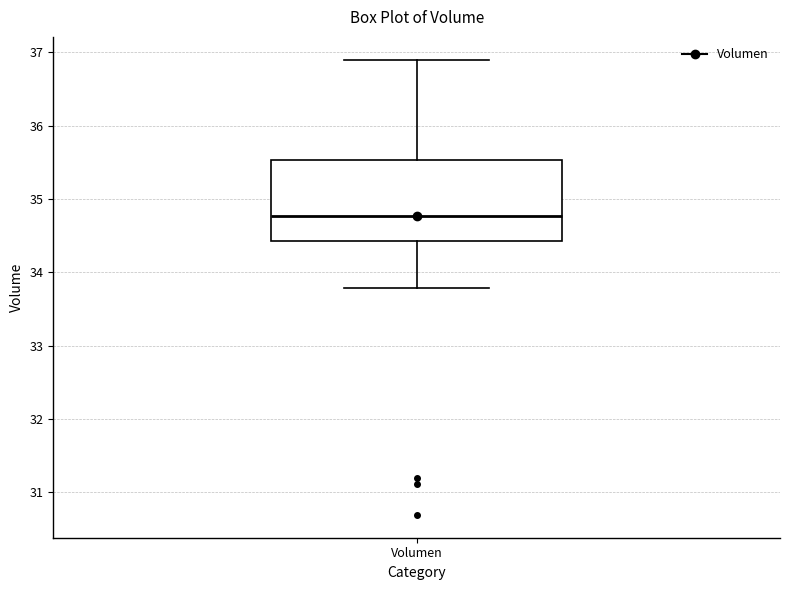

Read this box plot against the y-axis: the position of the median line, the range covered by the box, and the ends of both whiskers. The values are not printed on the chart, so give them approximately, as read against the axis.

median 34.8, box 34.4 to 35.5, whiskers 33.8 to 36.9